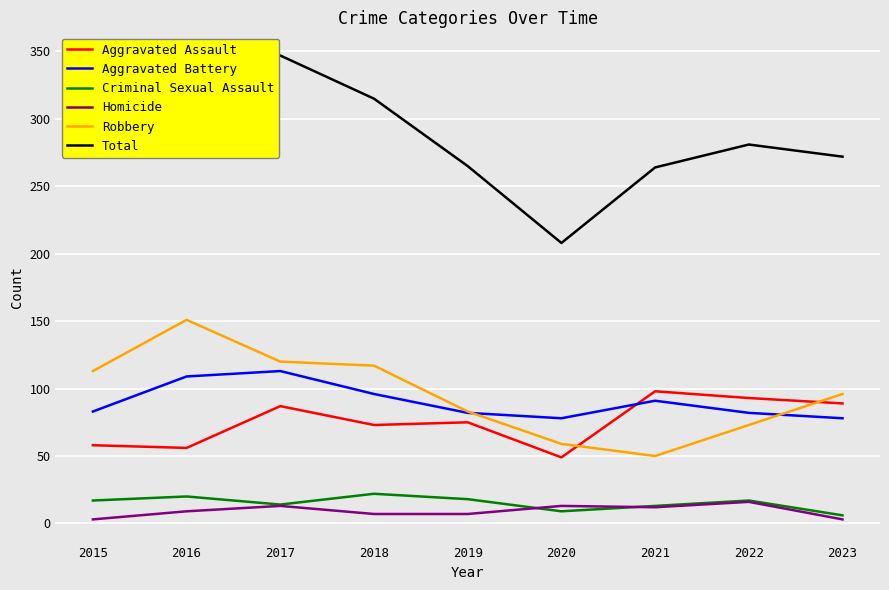

True or false: Total and Aggravated Battery intersect in this chart.

False